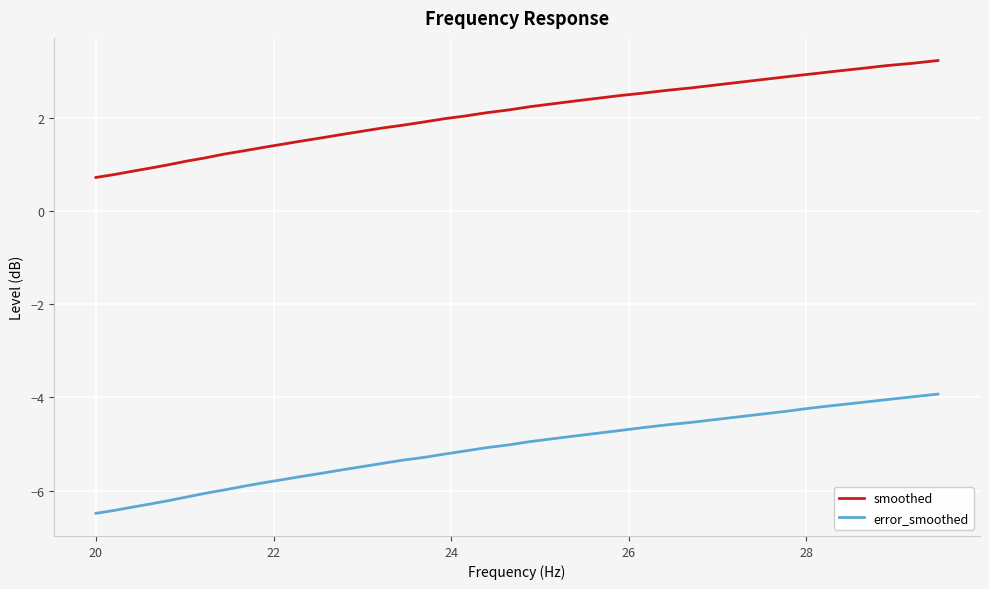

List the series in order of their overall mean, lowest first.

error_smoothed, smoothed